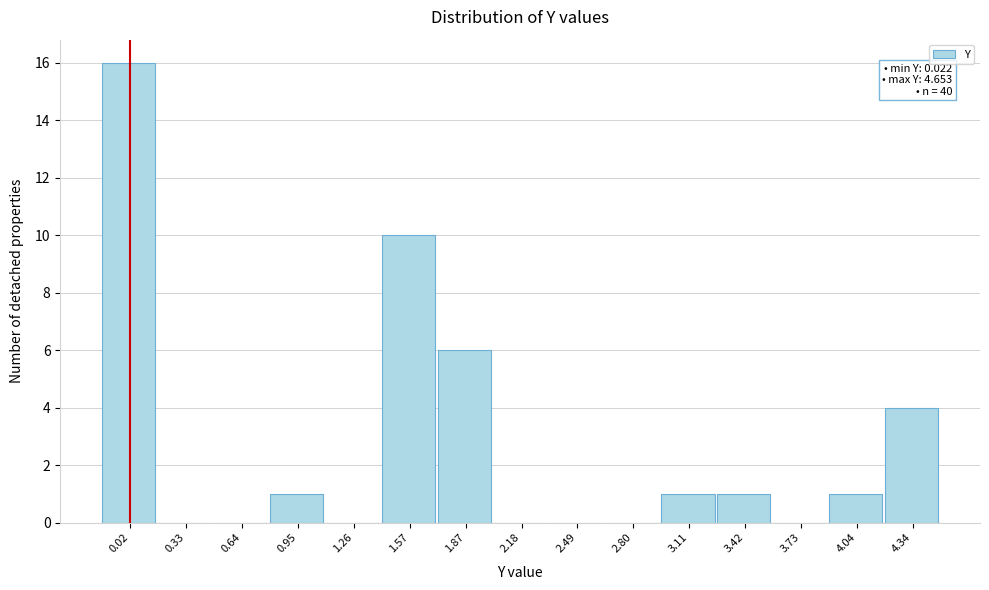

Reading left to right, what are all the values shown in this chart?

0.02=16	0.33=0	0.64=0	0.95=1	1.26=0	1.57=10	1.87=6	2.18=0	2.49=0	2.80=0	3.11=1	3.42=1	3.73=0	4.04=1	4.34=4